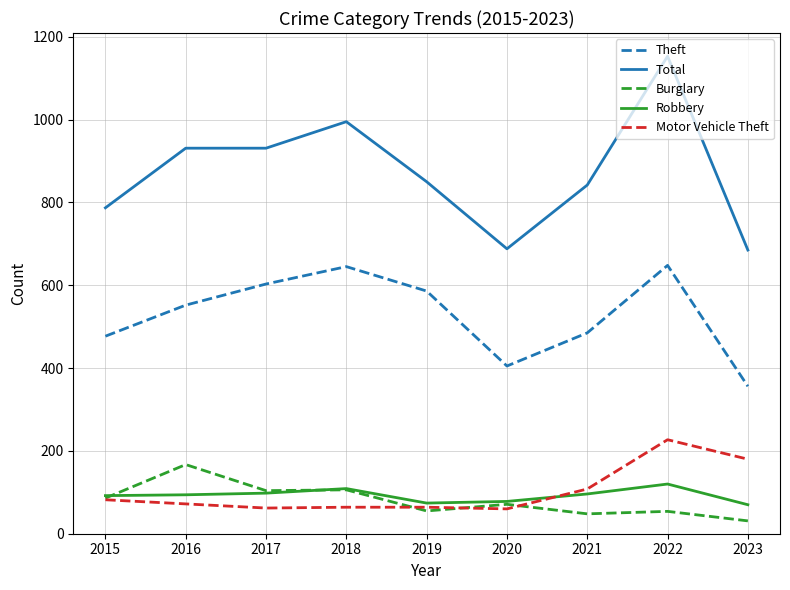

At which category is the sum across all series the highest?

2022